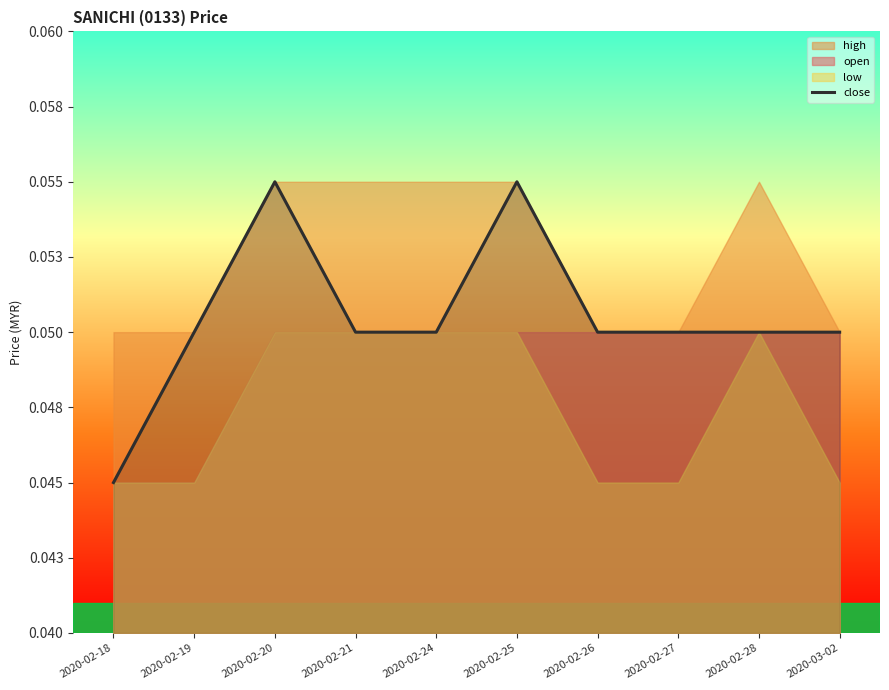

Between 2020-02-20 and 2020-02-26, which is larger?

2020-02-20